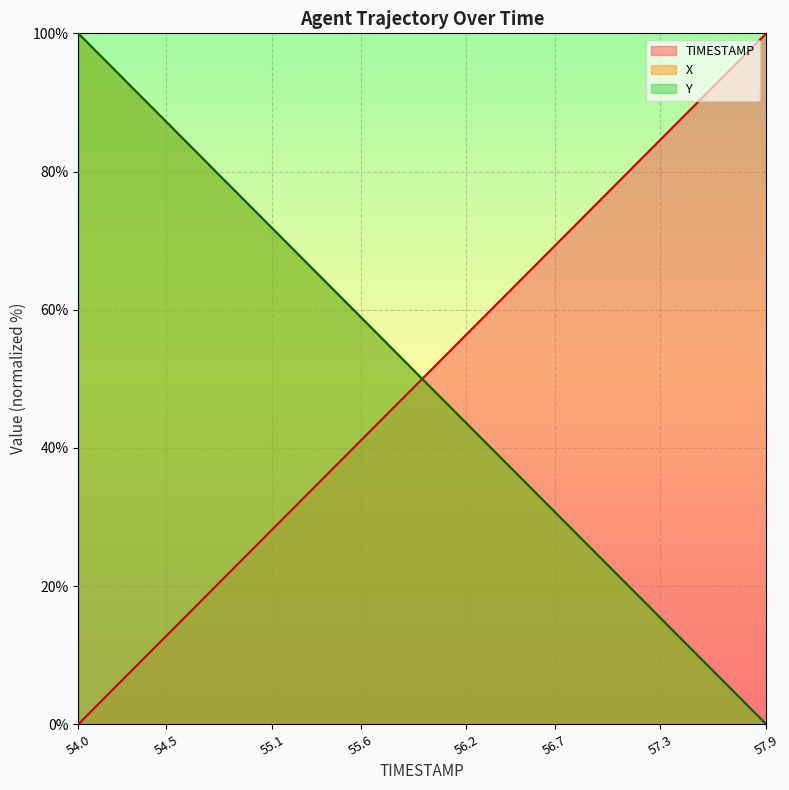

Reading left to right, transcribe all the data shown in this chart.

TIMESTAMP: 0.0	2.6	5.1	7.7	10.3	12.8	15.4	17.9	20.5	23.1	25.6	28.2	30.8	33.3	35.9	38.5	41.0	43.6	46.2	48.7	51.3	53.8	56.4	59.0	61.5	64.1	66.7	69.2	71.8	74.4	76.9	79.5	82.1	84.6	87.2	89.7	92.3	94.9	97.4	100.0
X: 100.0	97.4	94.9	92.3	89.7	87.2	84.6	82.1	79.5	76.9	74.3	71.8	69.2	66.7	64.1	61.5	59.0	56.4	53.8	51.3	48.7	46.1	43.6	41.0	38.4	35.9	33.3	30.8	28.2	25.6	23.0	20.5	17.9	15.4	12.8	10.2	7.7	5.1	2.5	0.0
Y: 100.0	97.4	94.9	92.3	89.7	87.2	84.6	82.0	79.5	76.9	74.3	71.8	69.2	66.6	64.1	61.5	59.0	56.4	53.8	51.3	48.7	46.1	43.6	41.0	38.4	35.9	33.3	30.8	28.2	25.6	23.1	20.5	18.0	15.4	12.8	10.3	7.7	5.1	2.6	0.0